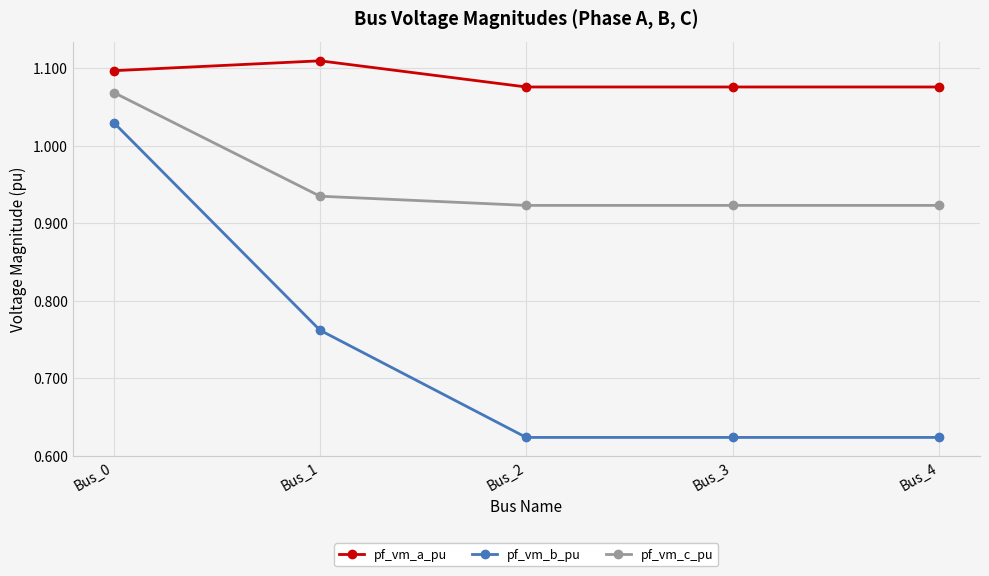

How many data points does each series have?

5